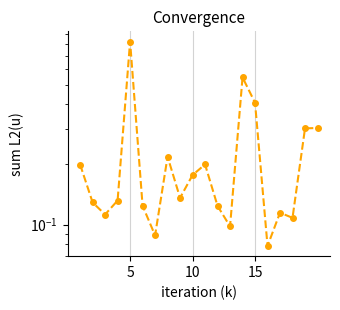

What is the smallest value displayed?

0.1